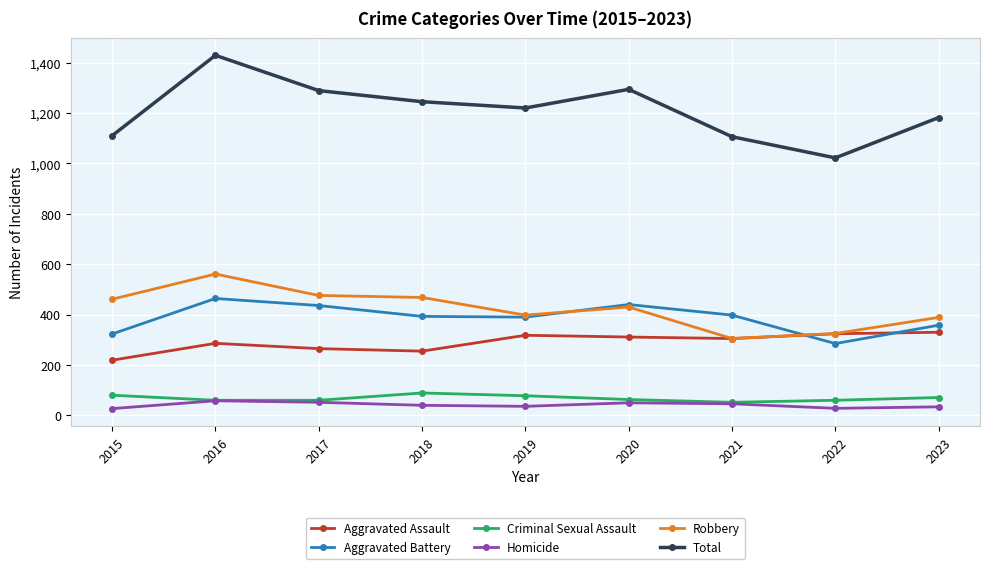

Which series has the widest spread of values?

Total